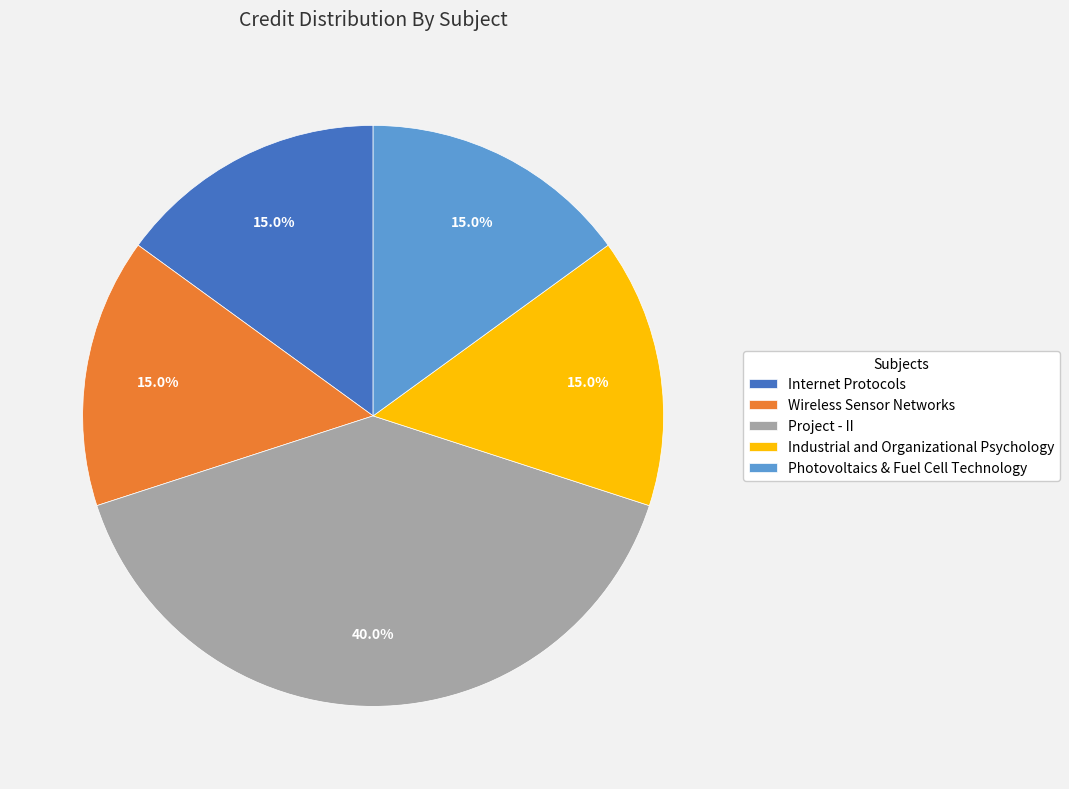

Is it true that Internet Protocols is 15% of the pie?

True